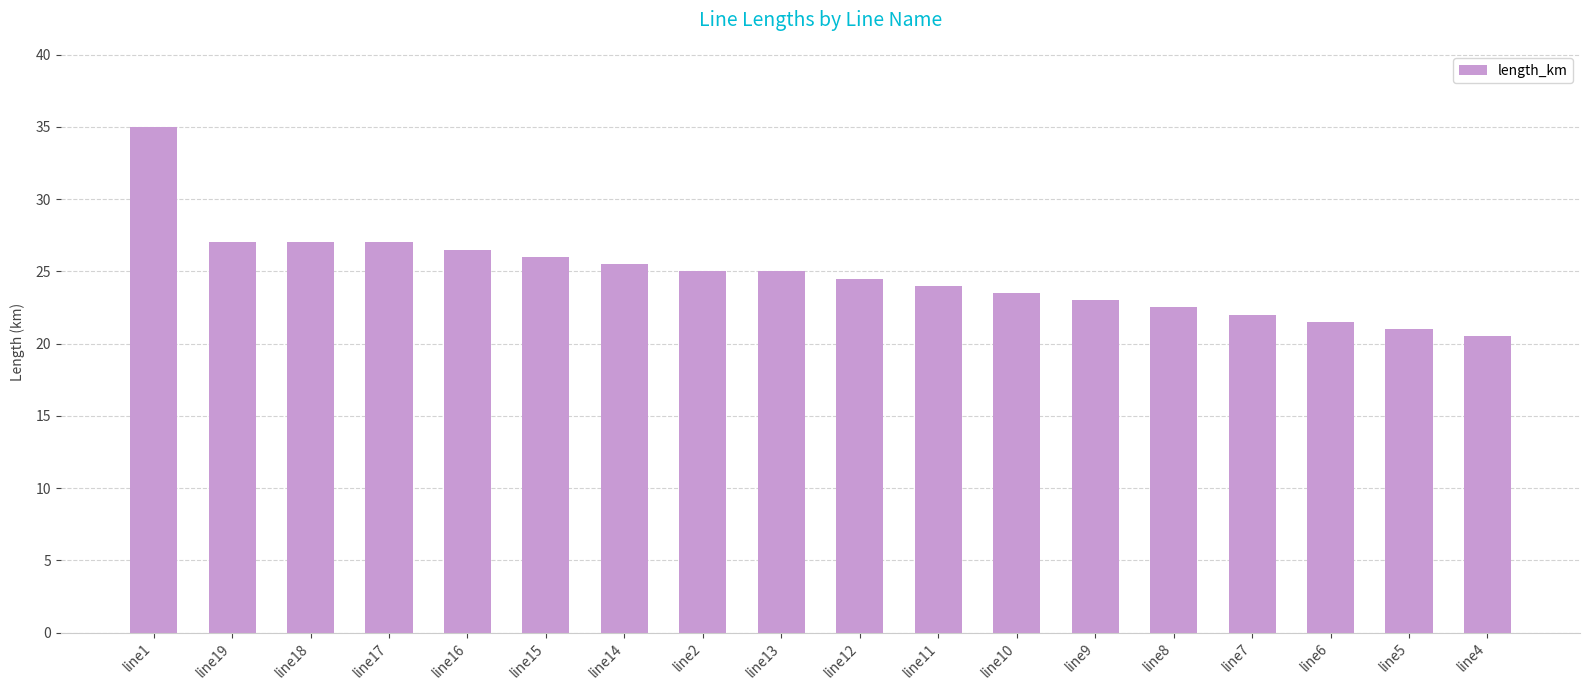

What value does the data have at line17?

27.0